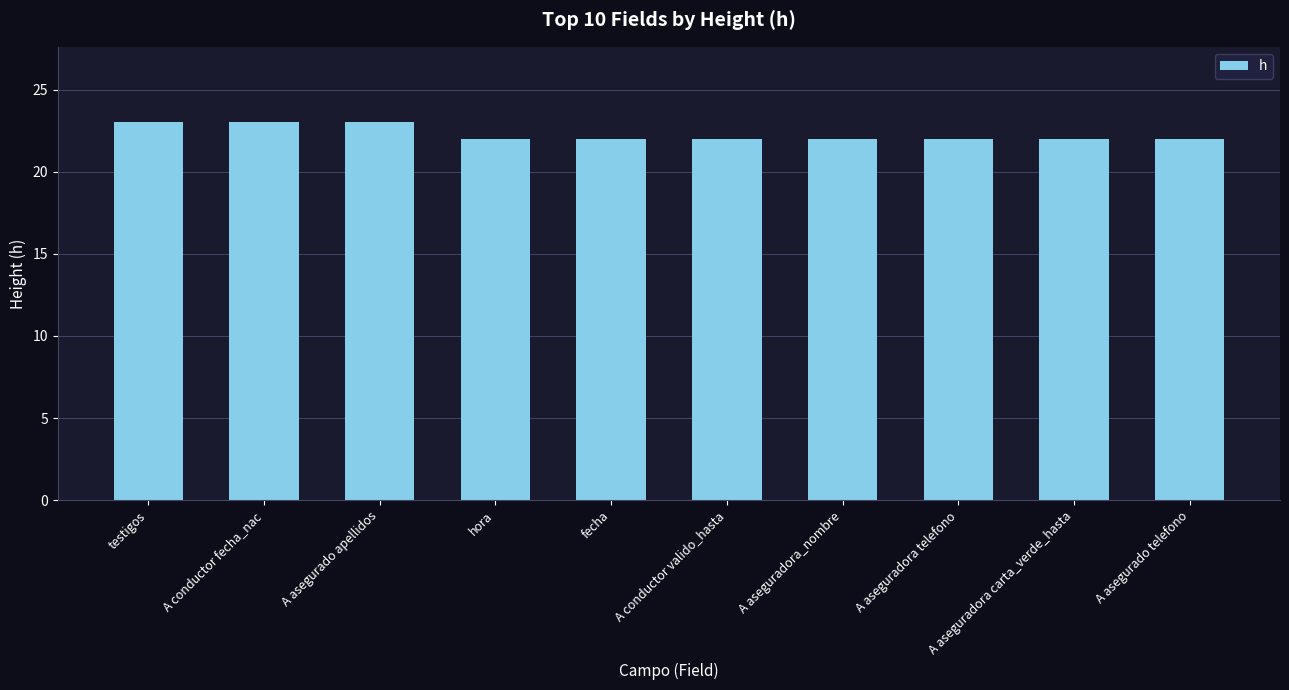

Does the chart contain stacked bars?

No